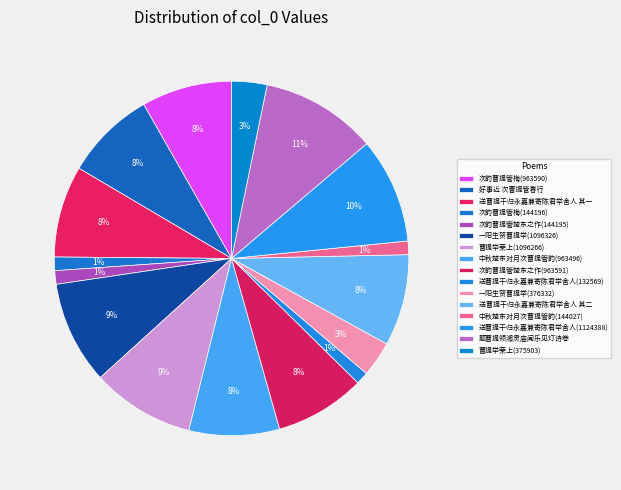

How many slices are in this pie chart?

16